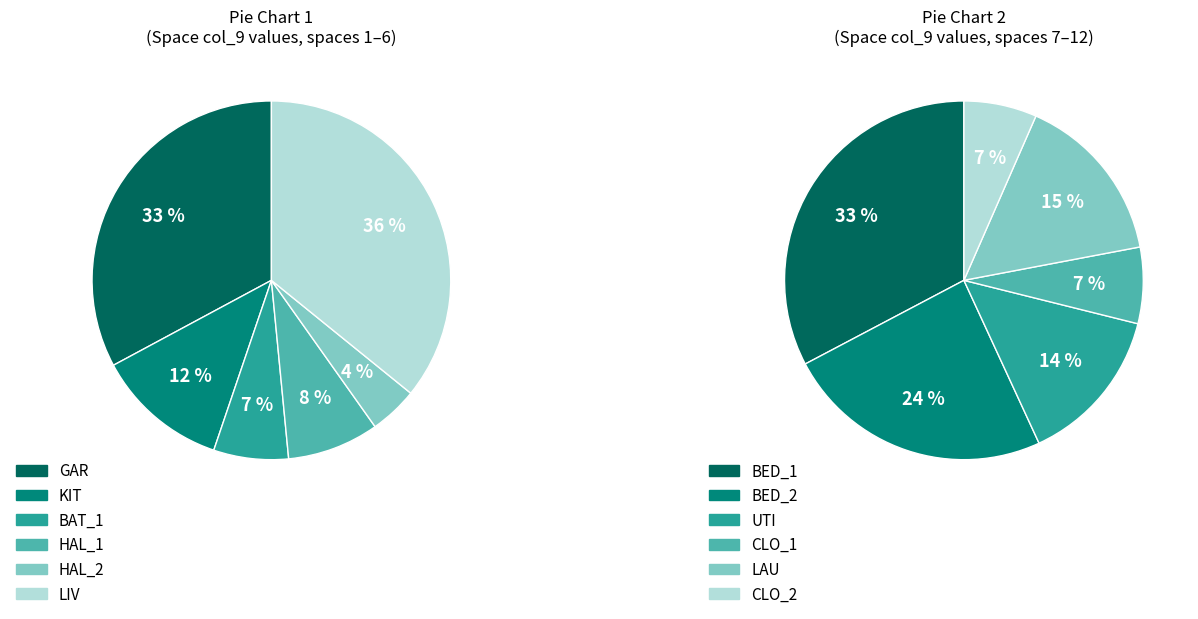

How many slices are in this pie chart?

12